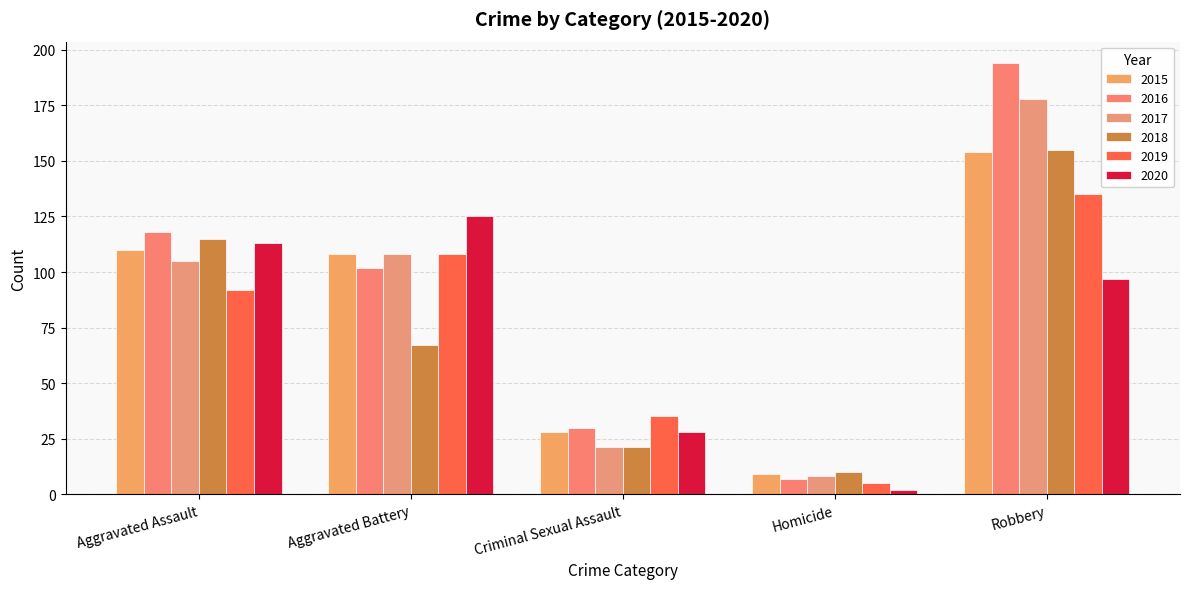

What is the label of the 1st bar from the right?

Robbery